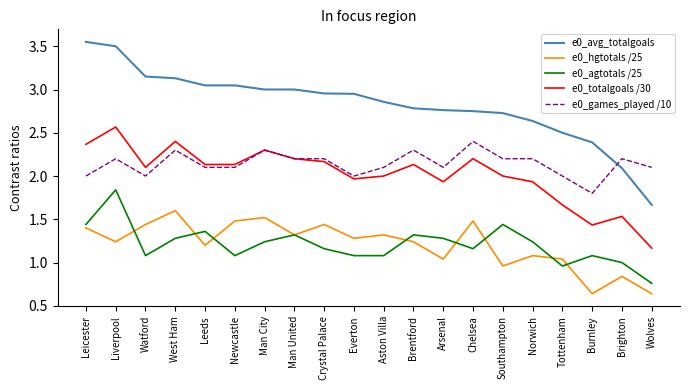

At Liverpool, list the series in order from largest to smallest.

e0_avg_totalgoals, e0_totalgoals /30, e0_games_played /10, e0_agtotals /25, e0_hgtotals /25